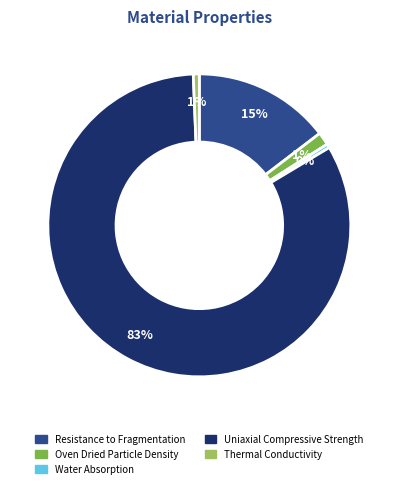

Is there a majority slice in this chart?

Yes